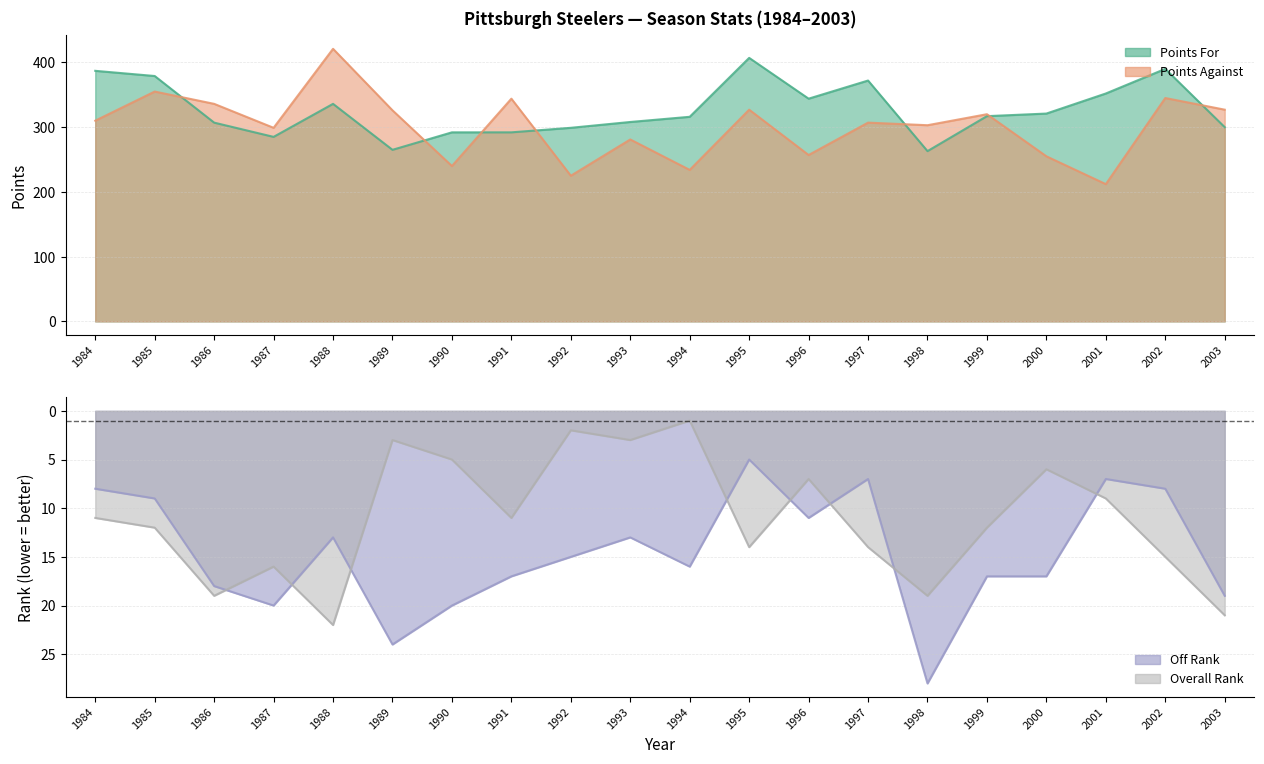

What is the sum of the Points For values at 2001 and 1992?

651